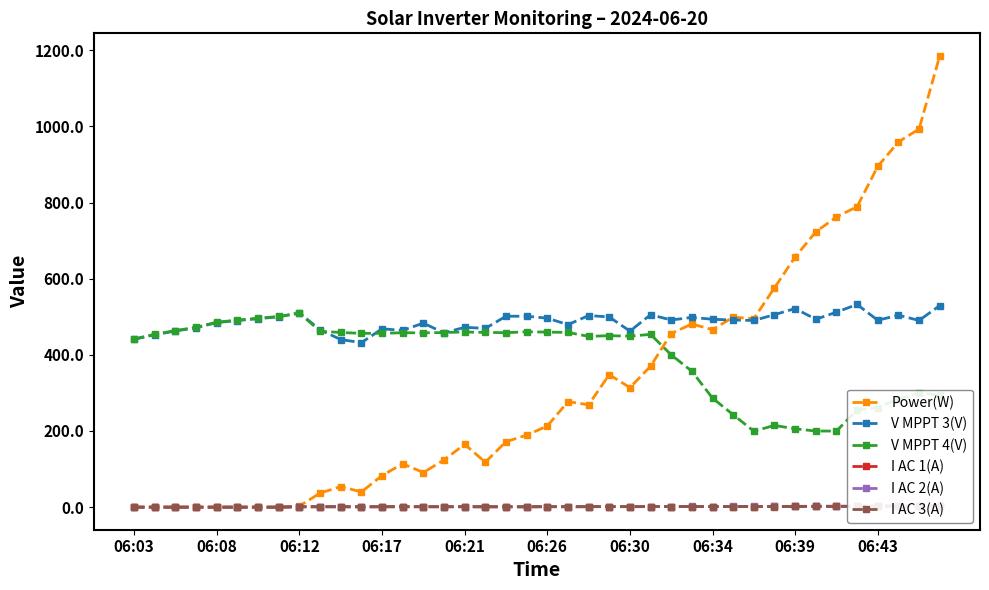

What is the value of the Power(W) point at the 11th from the left?

54.0